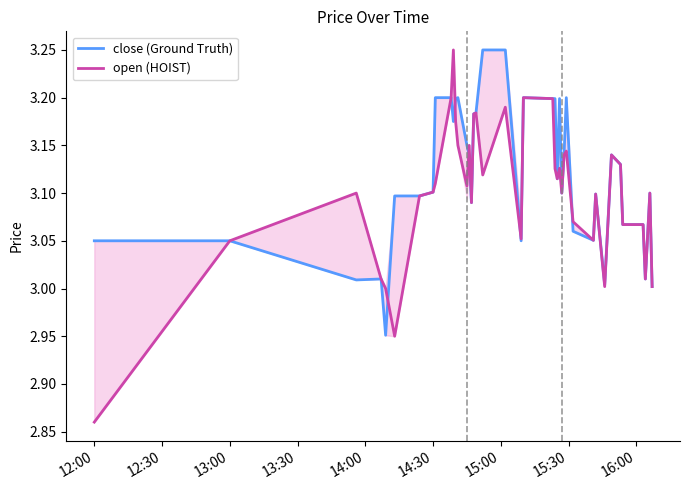

Which series ends up on top after the final intersection of close (Ground Truth) and open (HOIST)?

open (HOIST)